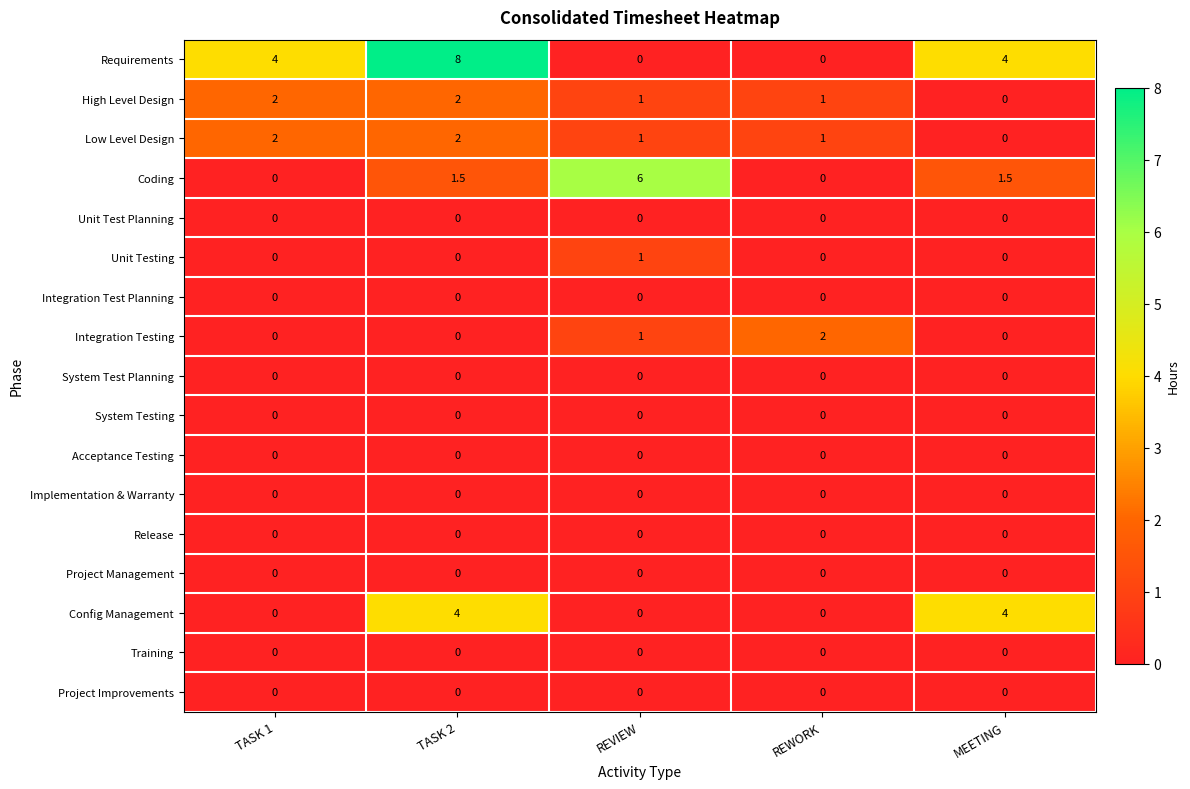

What is the difference between the highest and lowest values at REWORK?

2.0